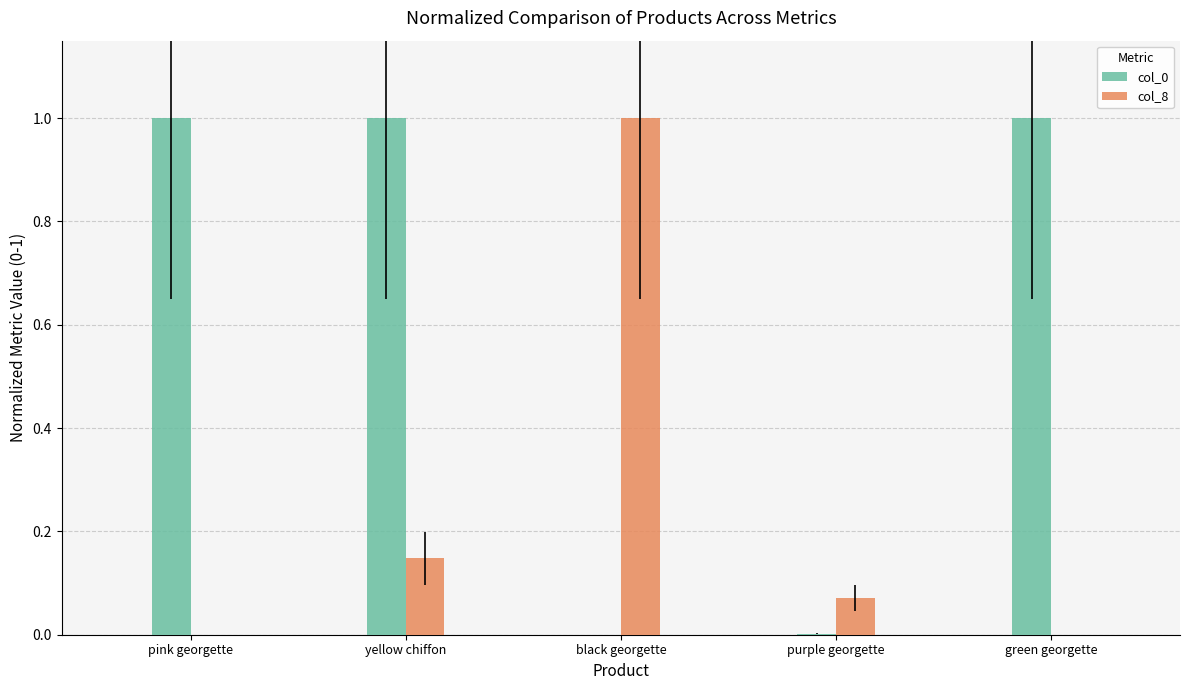

Is it true that col_0 equals 1.0 at green georgette?

True